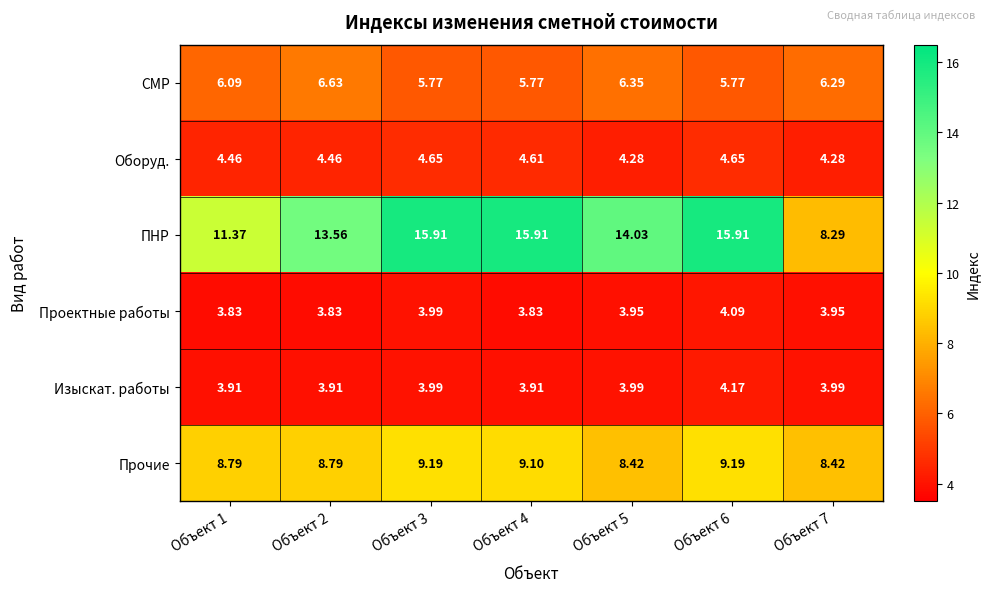

At which category is the sum across all series the highest?

Объект 6